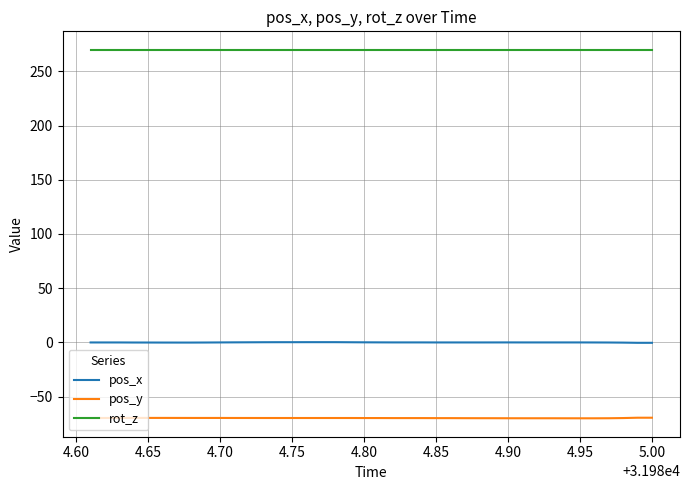

Rank the series by their maximum value, from highest to lowest.

rot_z, pos_x, pos_y